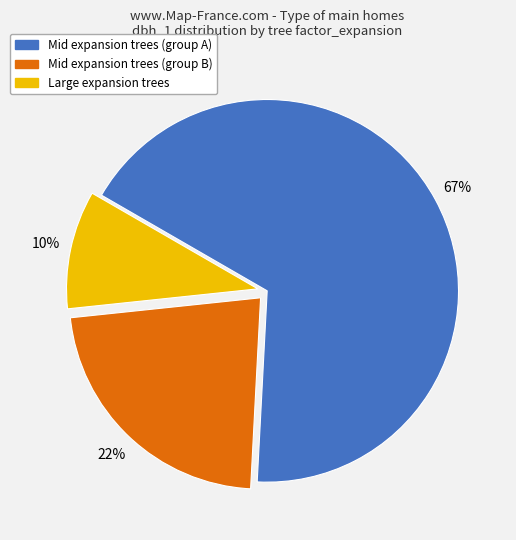

Is there a majority slice in this chart?

Yes